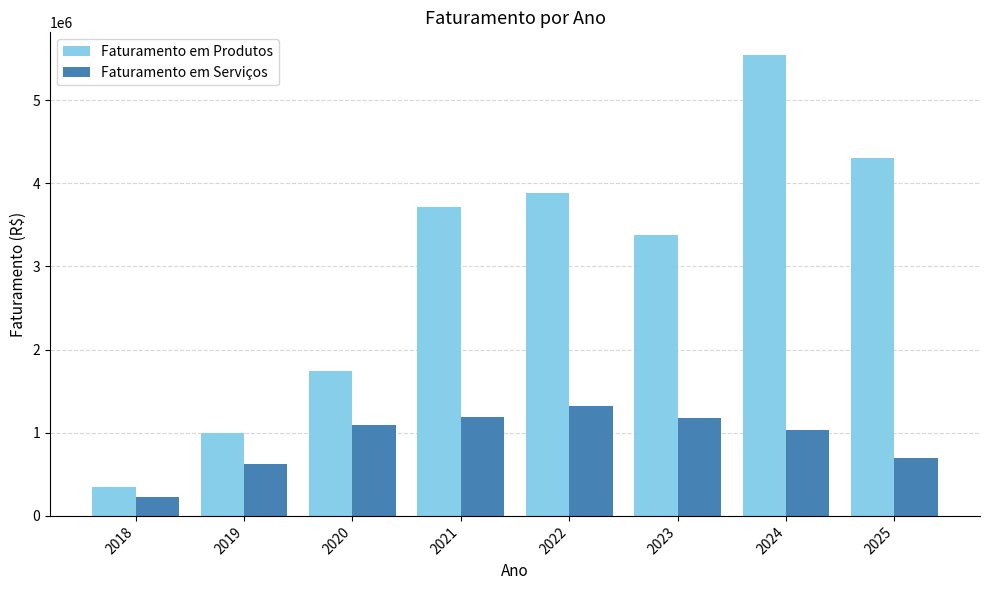

The Faturamento em Serviços series shows 294421.9 at 2024. True or false?

False